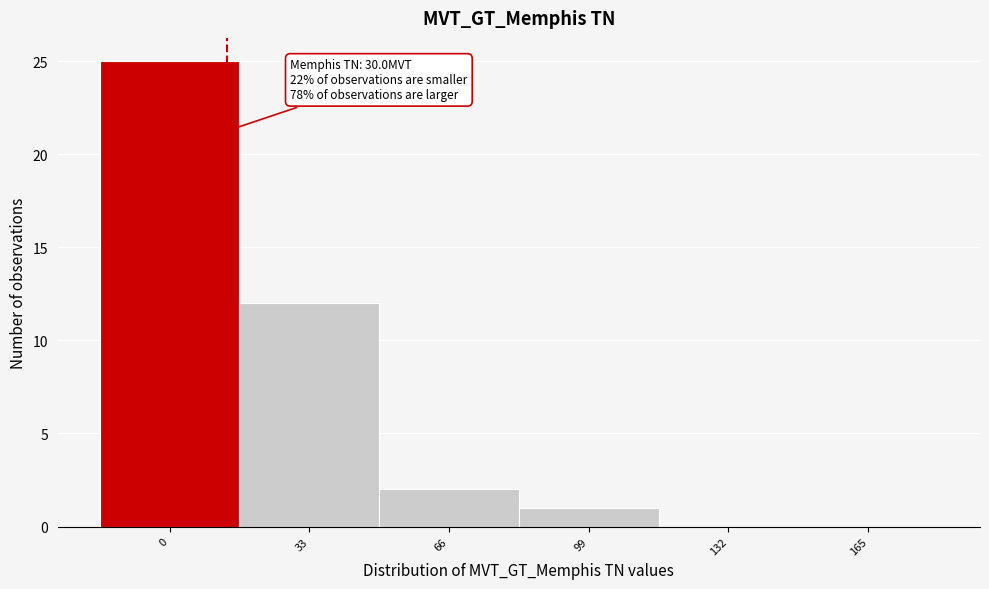

Reading left to right, transcribe all the data shown in this chart.

0=25	33=12	66=2	99=1	132=0	165=0